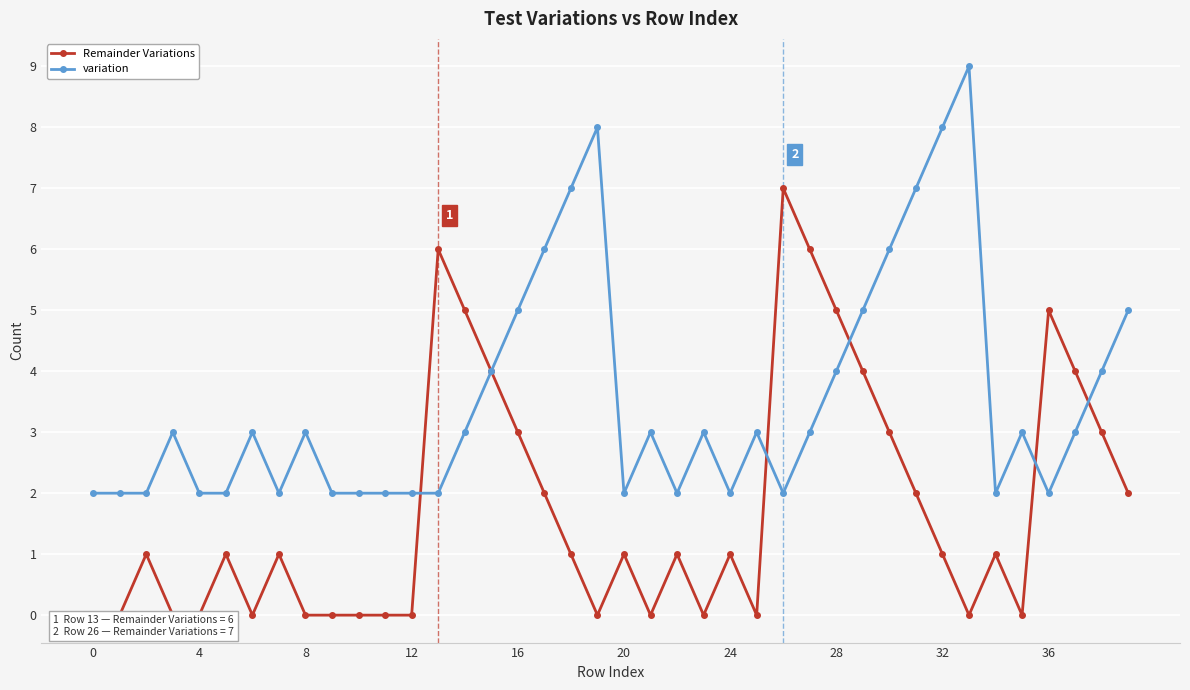

True or false: variation and Remainder Variations cross at least once.

True